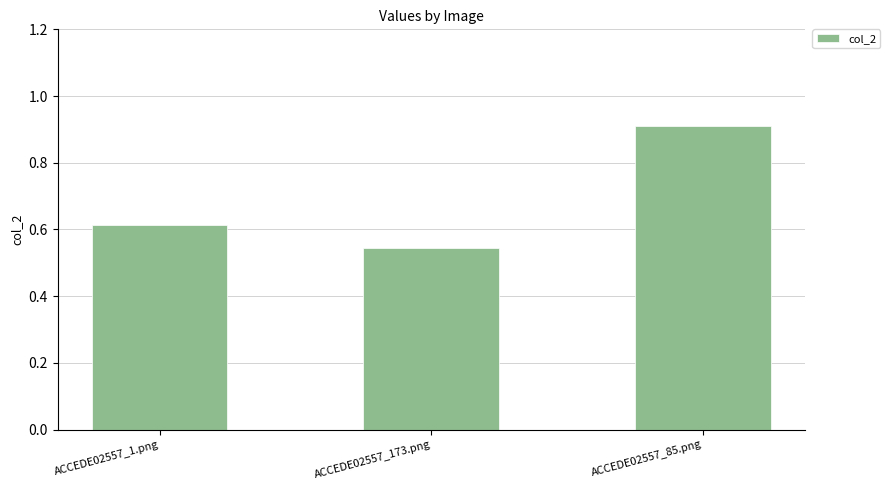

What is the average value?

0.7